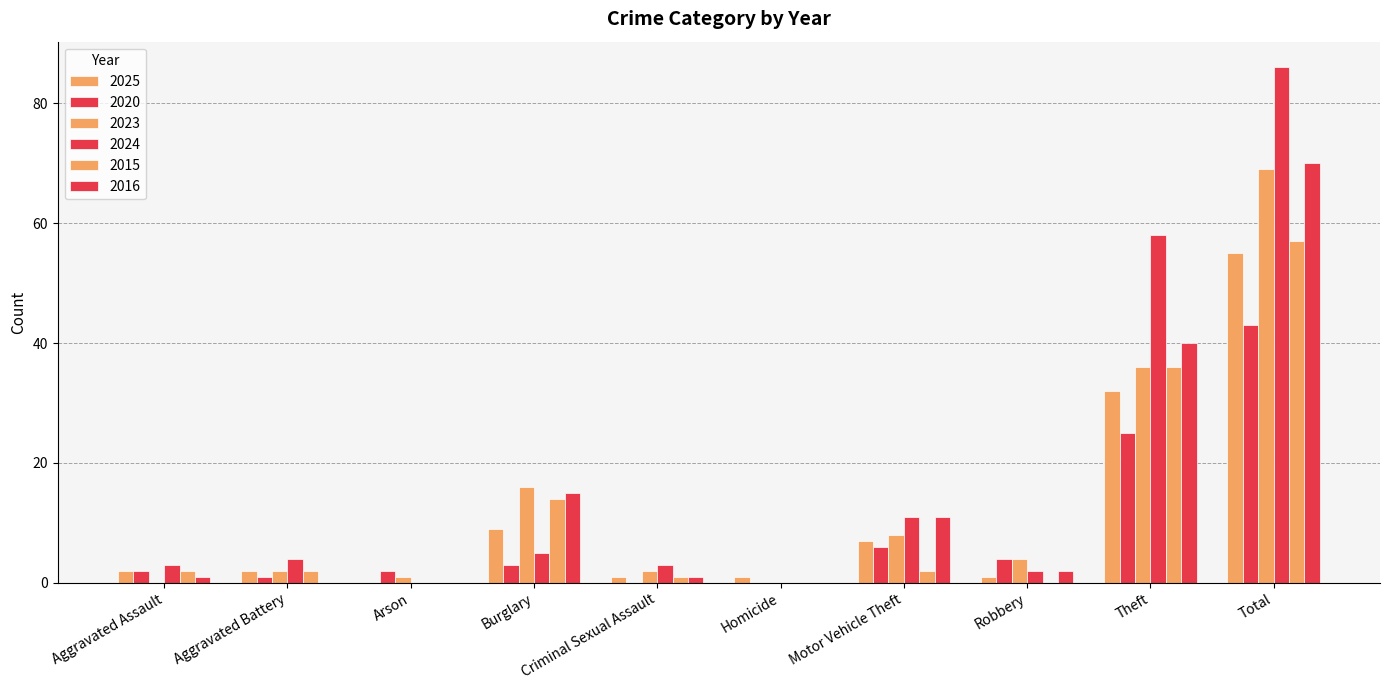

Read the 2016 value at Criminal Sexual Assault.

1